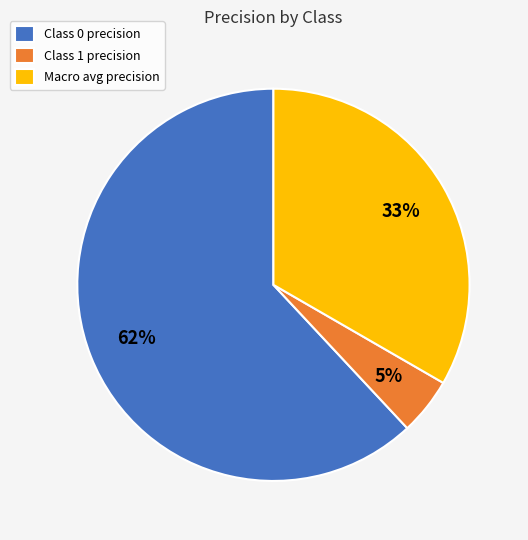

True or false: Class 1 precision accounts for 5% of the total.

True